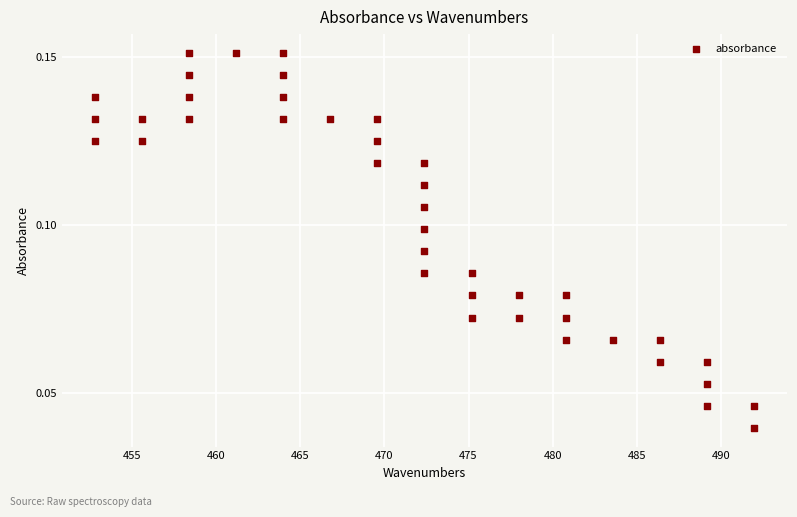

What is the range of X values (max minus min)?

39.2